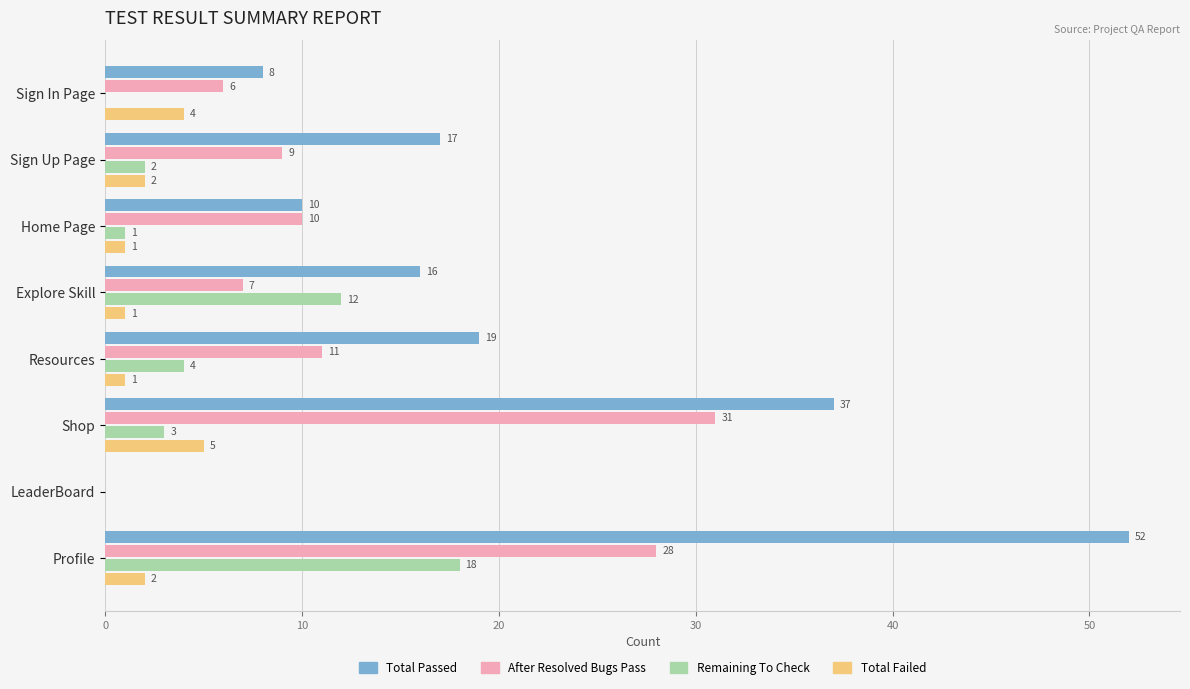

Count the number of categories in the chart.

8